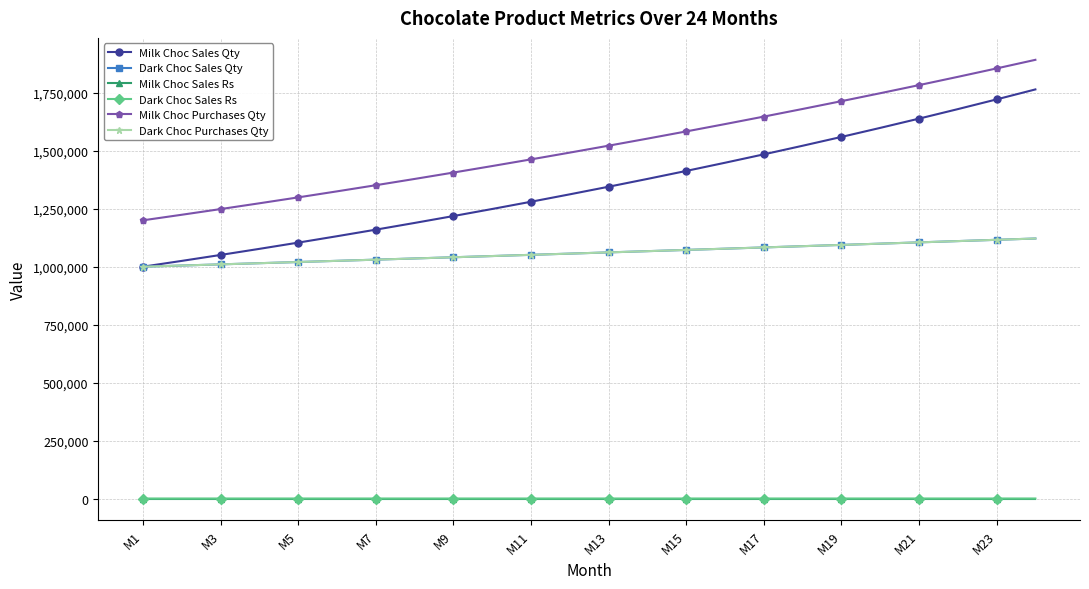

True or false: Milk Choc Sales Rs and Milk Choc Sales Qty cross at least once.

False